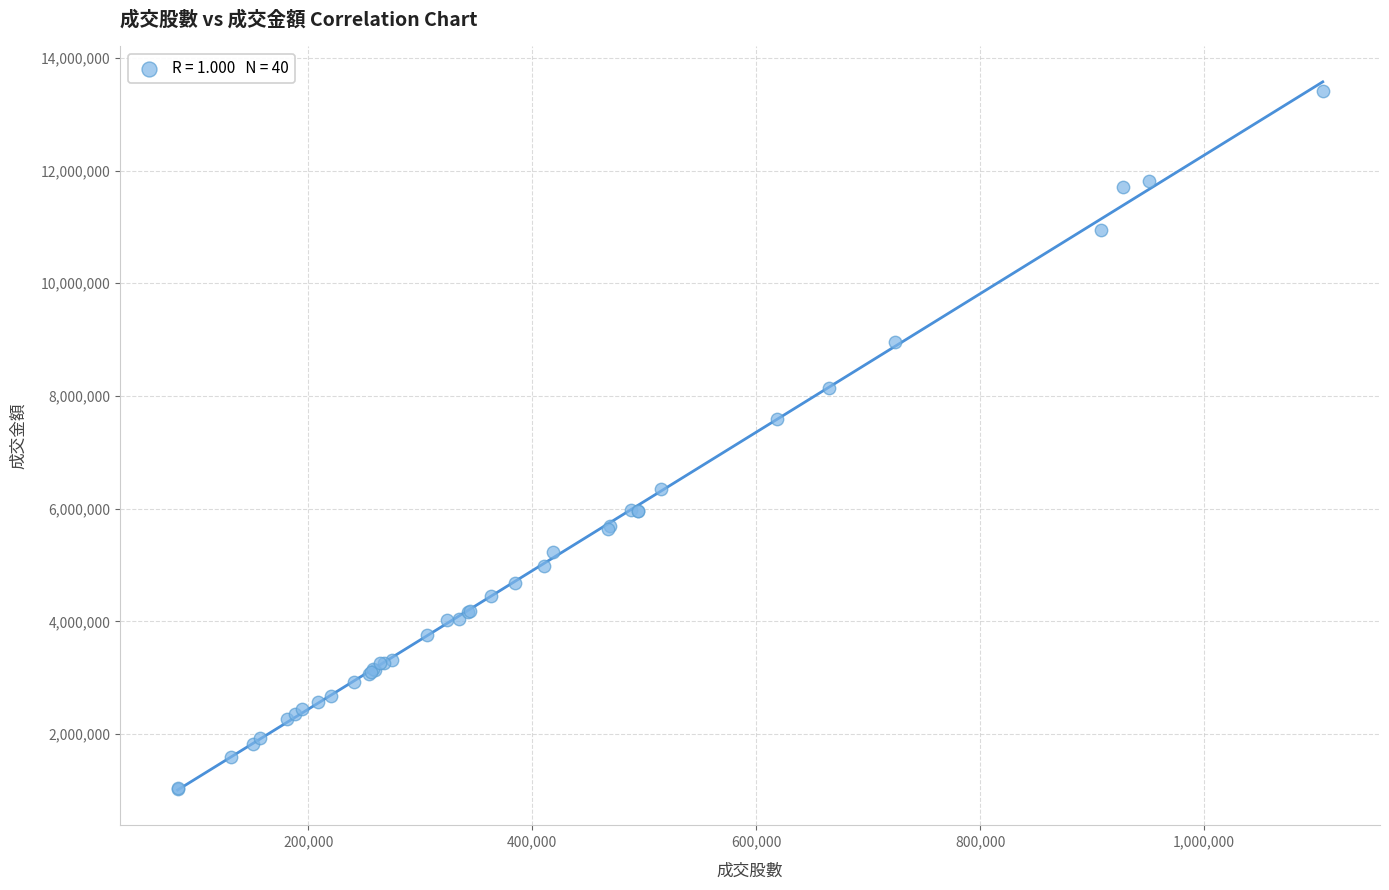

What Y value in the scatter plot is closest to 7221672?

7590443